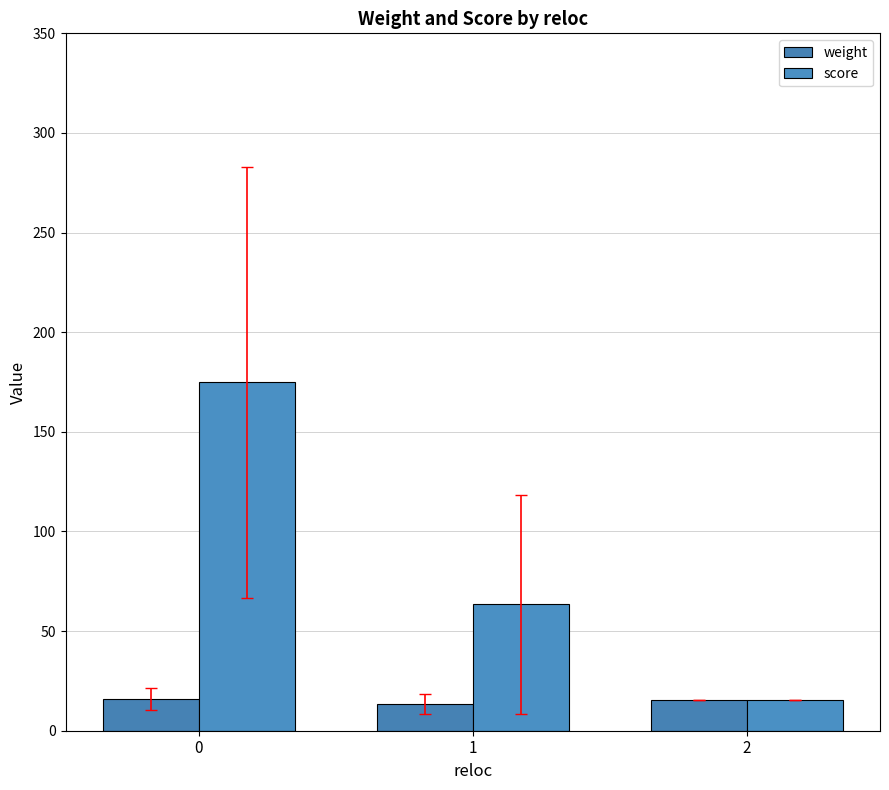

Does the chart contain any negative values?

No